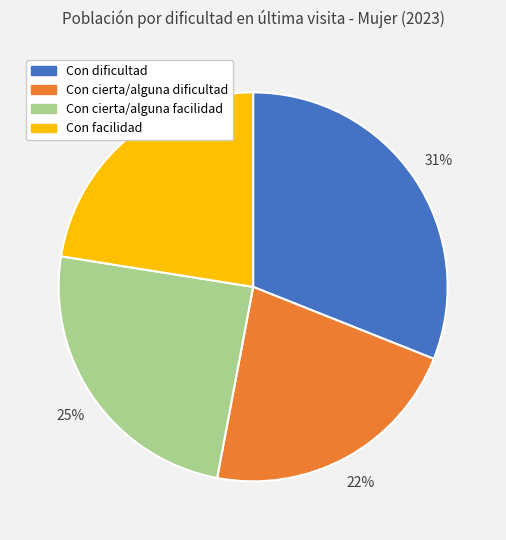

What is the largest slice in the pie chart?

Con dificultad